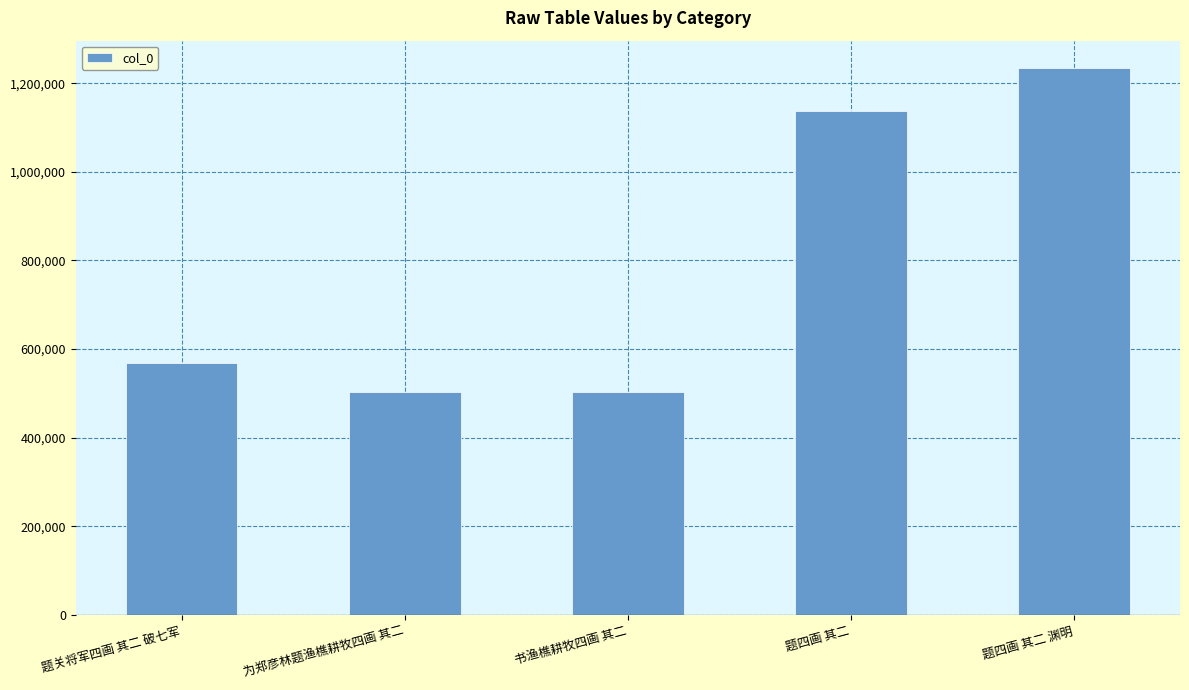

The chart shows a value of 639861 at 题四画 其二. True or false?

False